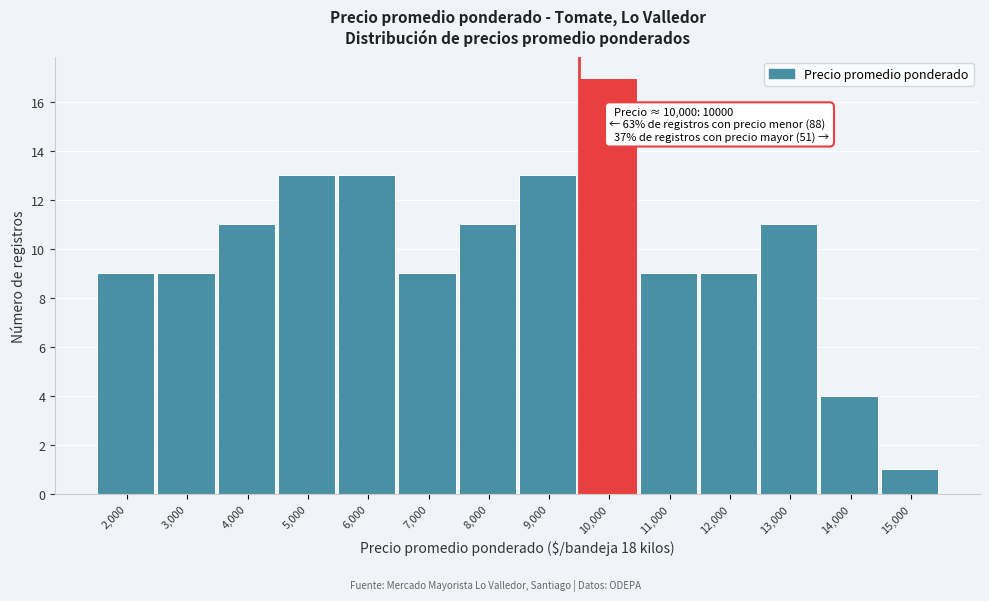

Reading right to left, list all the values displayed in this chart.

15,000=1	14,000=4	13,000=11	12,000=9	11,000=9	10,000=17	9,000=13	8,000=11	7,000=9	6,000=13	5,000=13	4,000=11	3,000=9	2,000=9